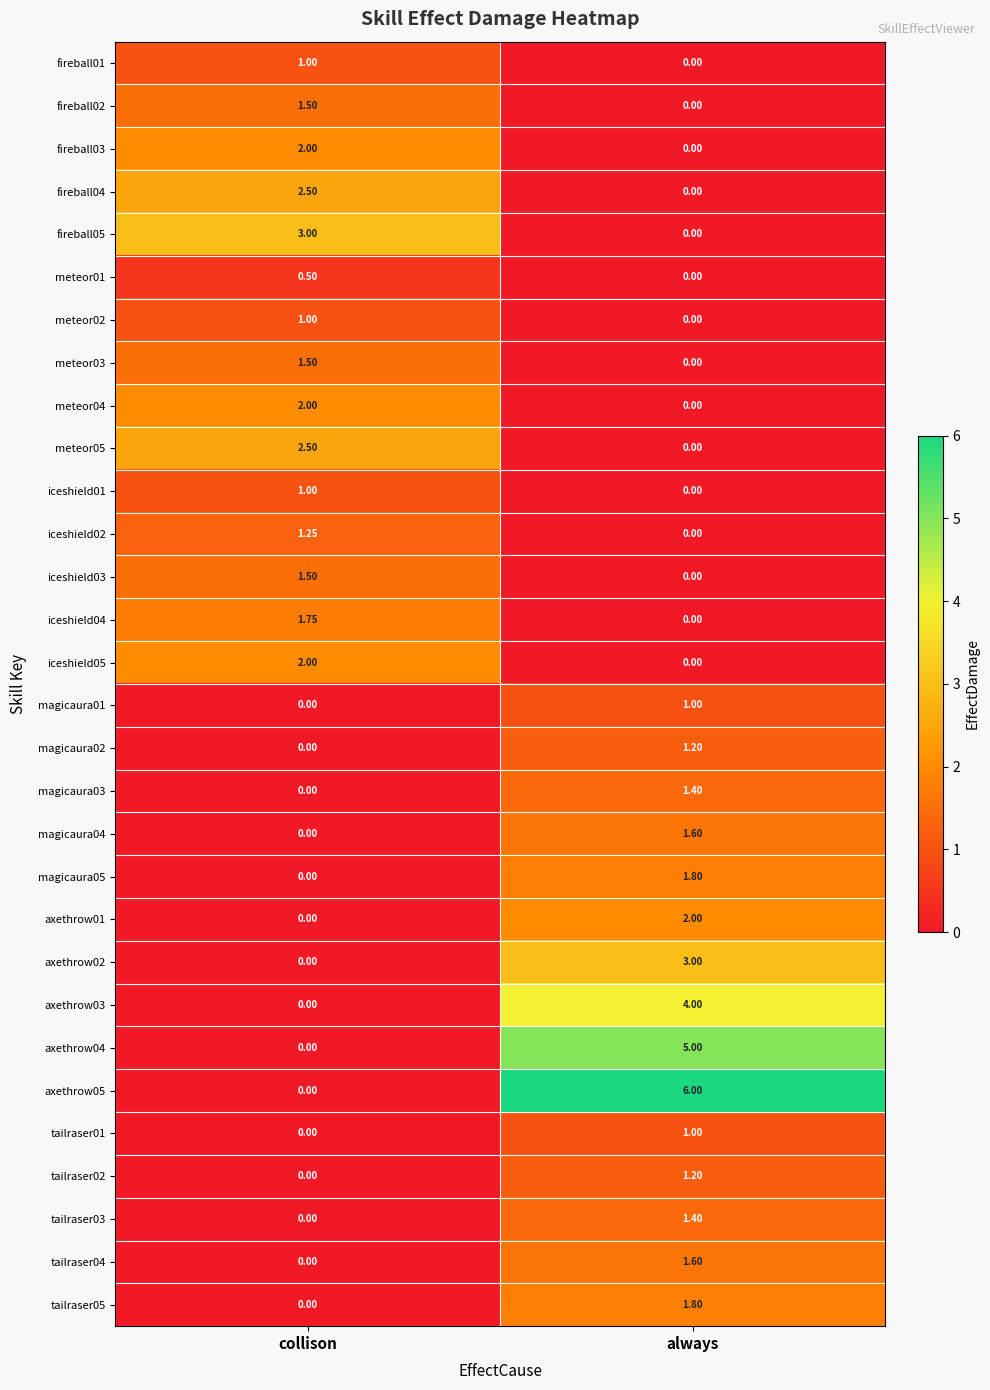

Count the number of data series in this chart.

30